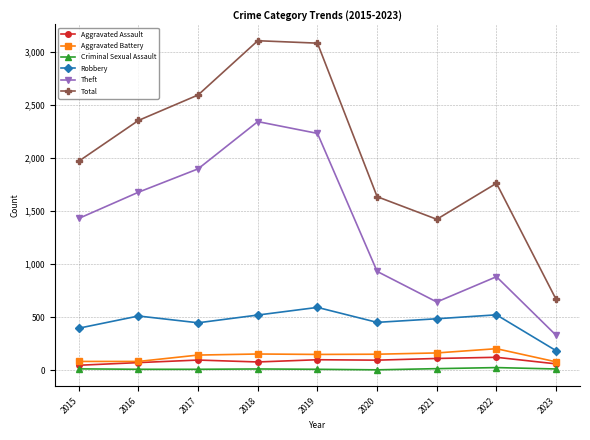

True or false: Robbery and Total intersect in this chart.

False